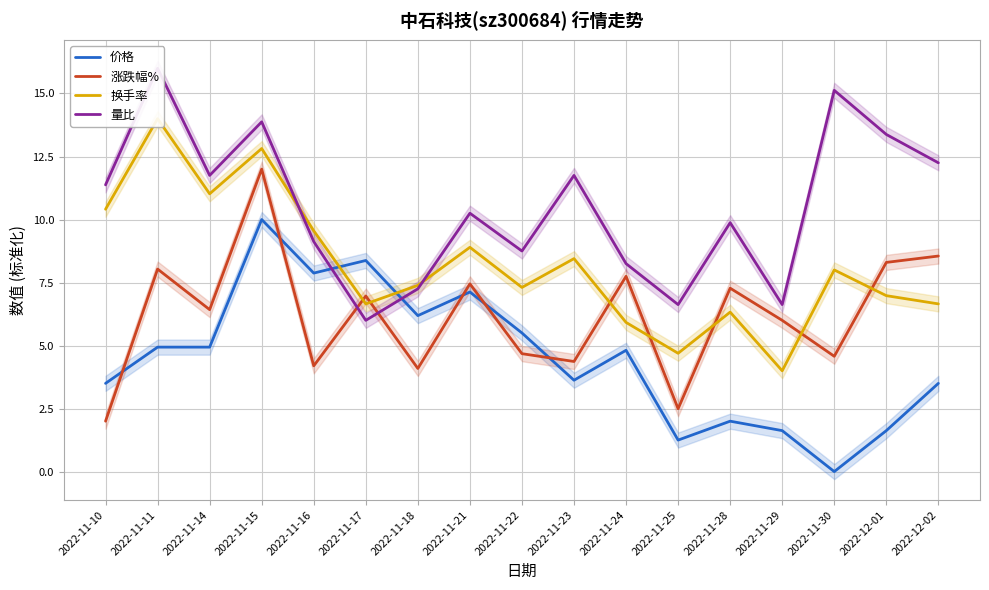

How many interior local peaks does the 价格 series have?

5